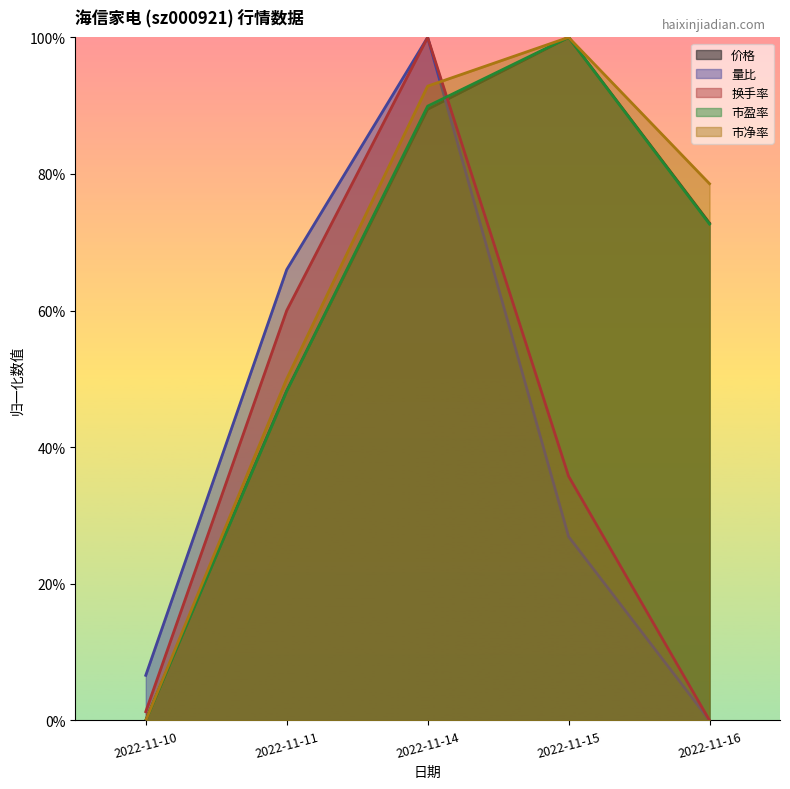

At which category is the sum across all series the highest?

2022-11-14